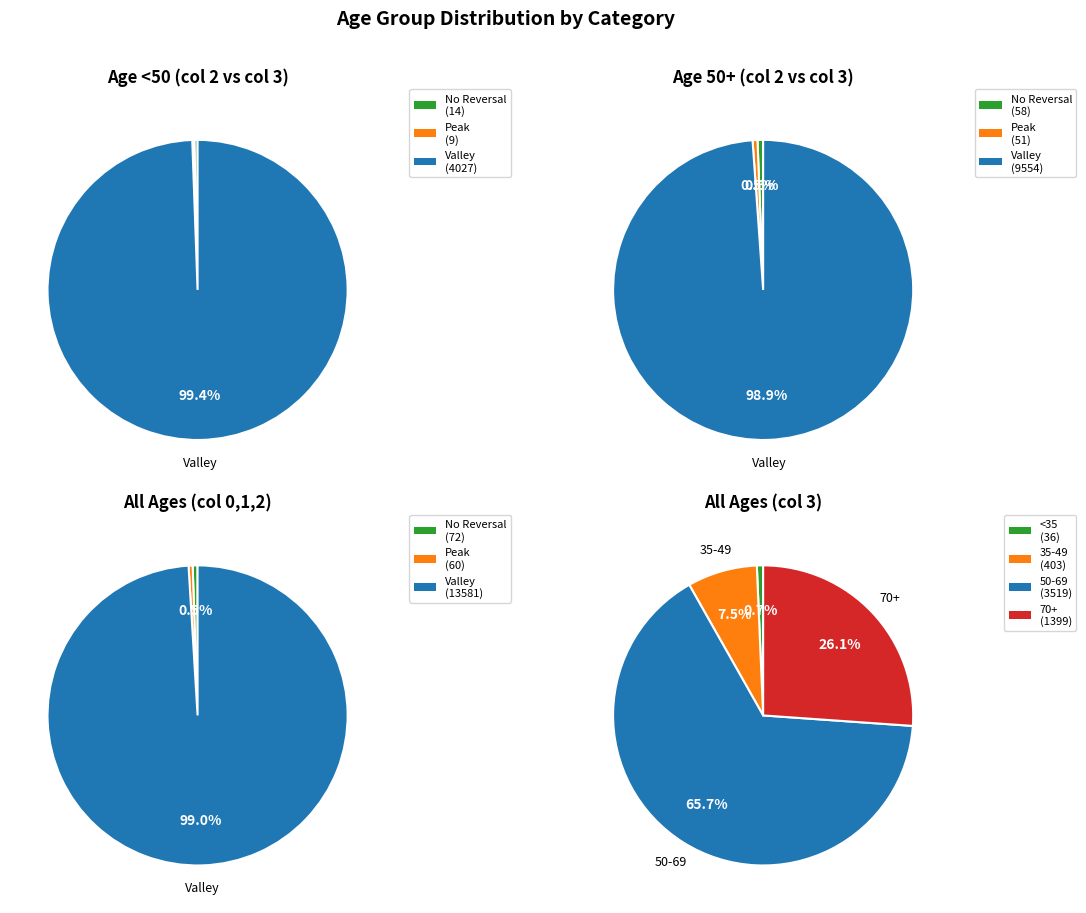

Does <20 account for over 50% of the chart?

No